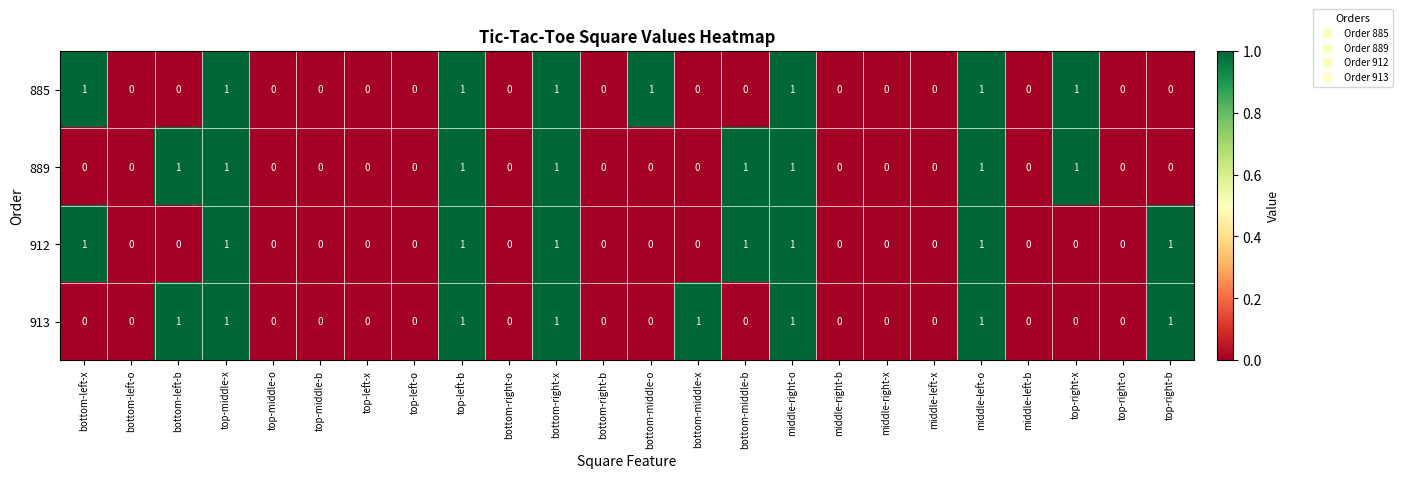

Which series changed the most between bottom-right-o and bottom-middle-x?

913